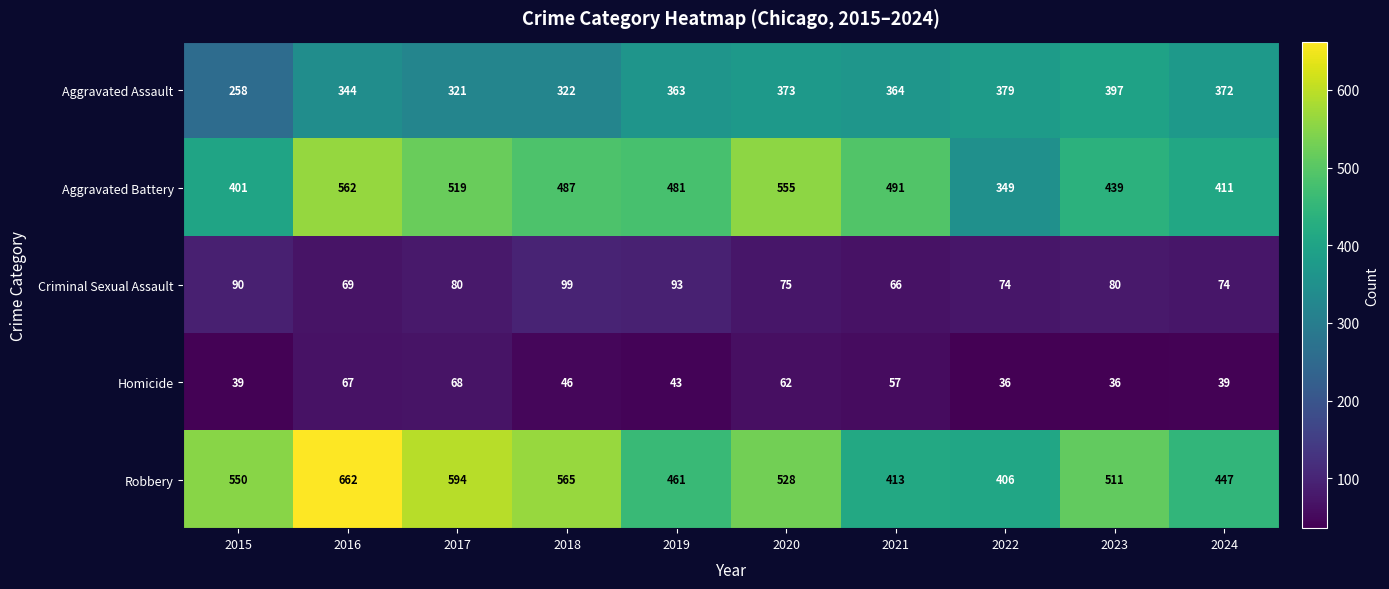

What is the spread (max minus min) of values at 2015?

511